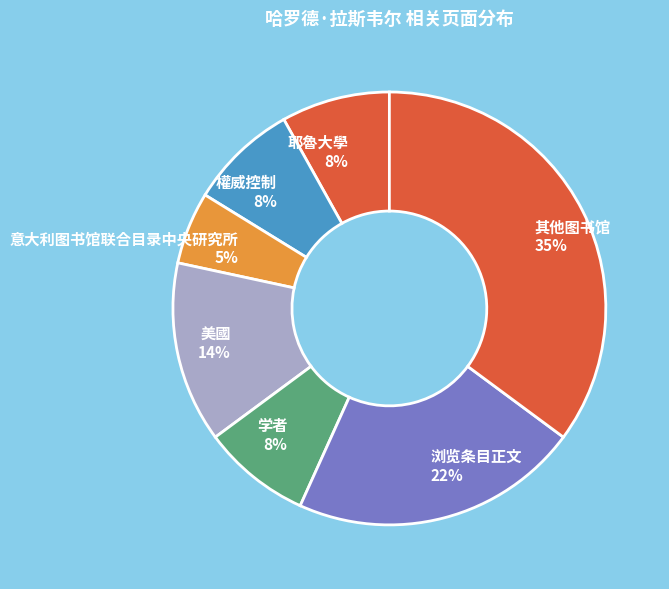

Count the number of slices in the pie.

7